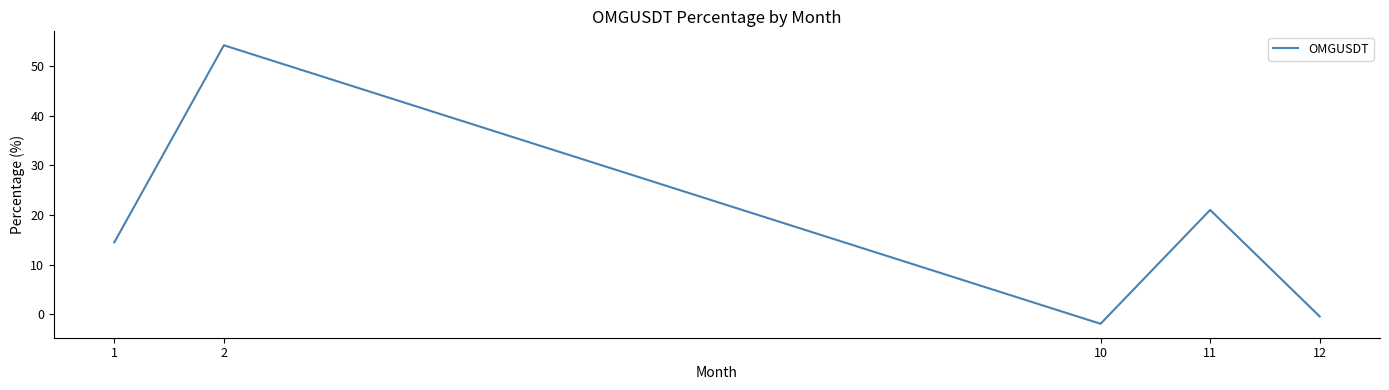

Reading left to right, what are all the values shown in this chart?

1=14.5	2=54.2	10=-1.9	11=21.0	12=-0.4